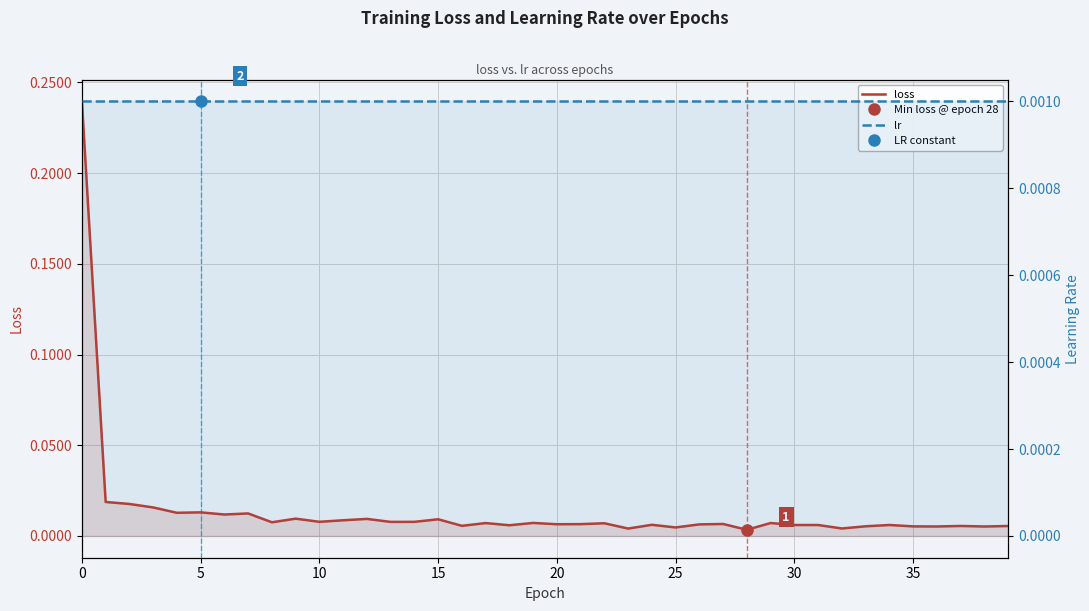

True or false: loss and lr cross at least once.

False